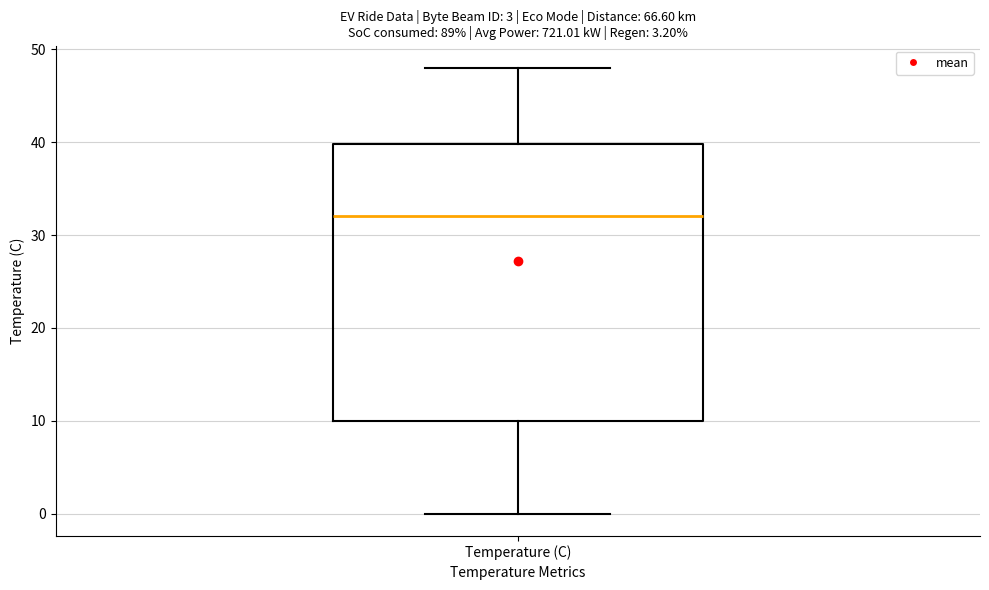

Read this box plot against the y-axis: the position of the median line, the range covered by the box, and the ends of both whiskers. The values are not printed on the chart, so give them approximately, as read against the axis.

median 32, box 10 to 40, whiskers 0 to 48